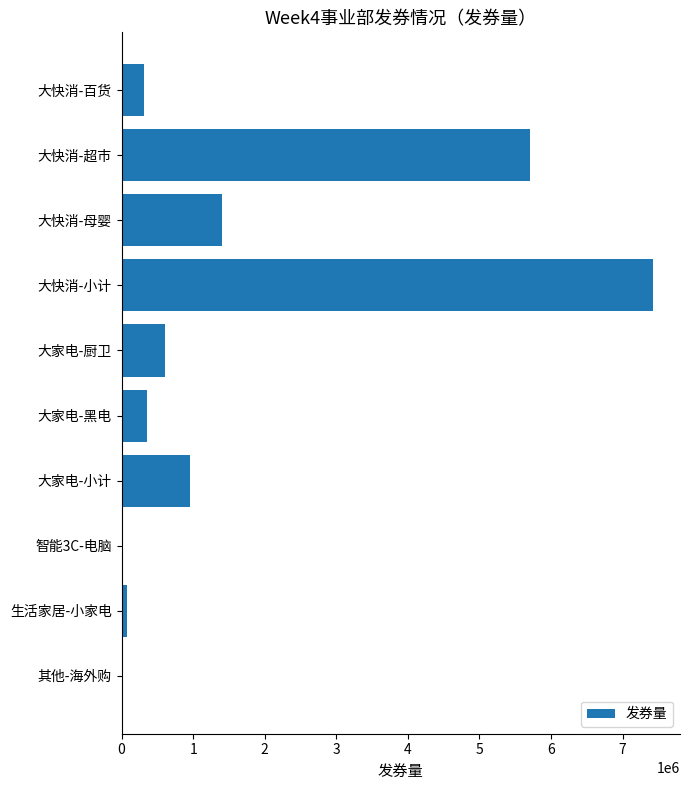

Which has a higher value, 大快消-小计 or 大快消-百货?

大快消-小计